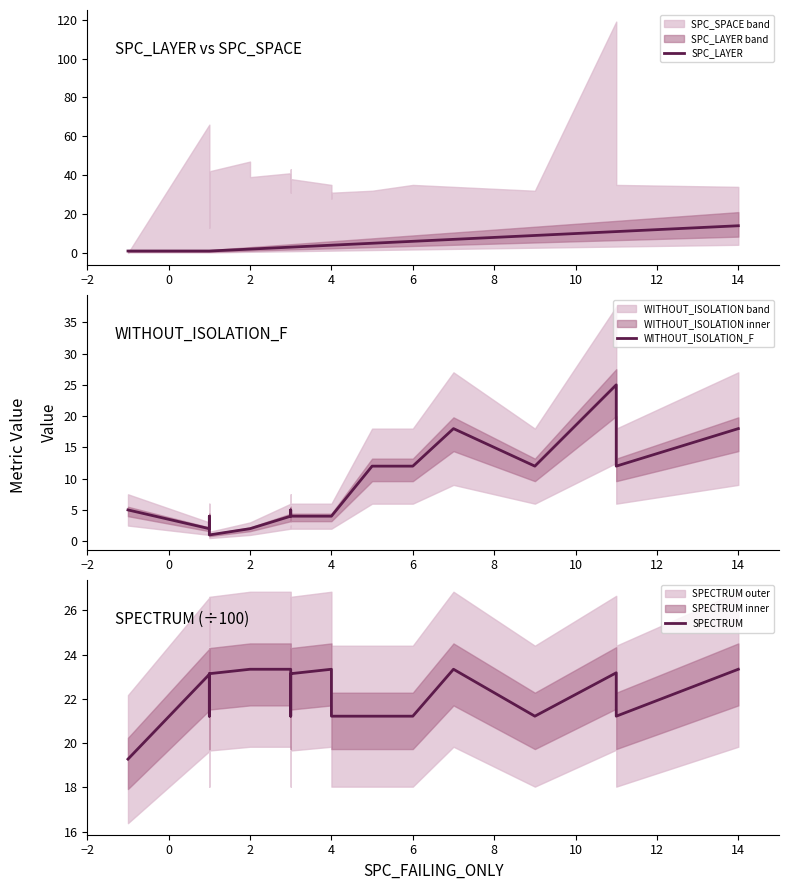

What is the difference between the maximum and minimum values in the SPECTRUM series?

4.1